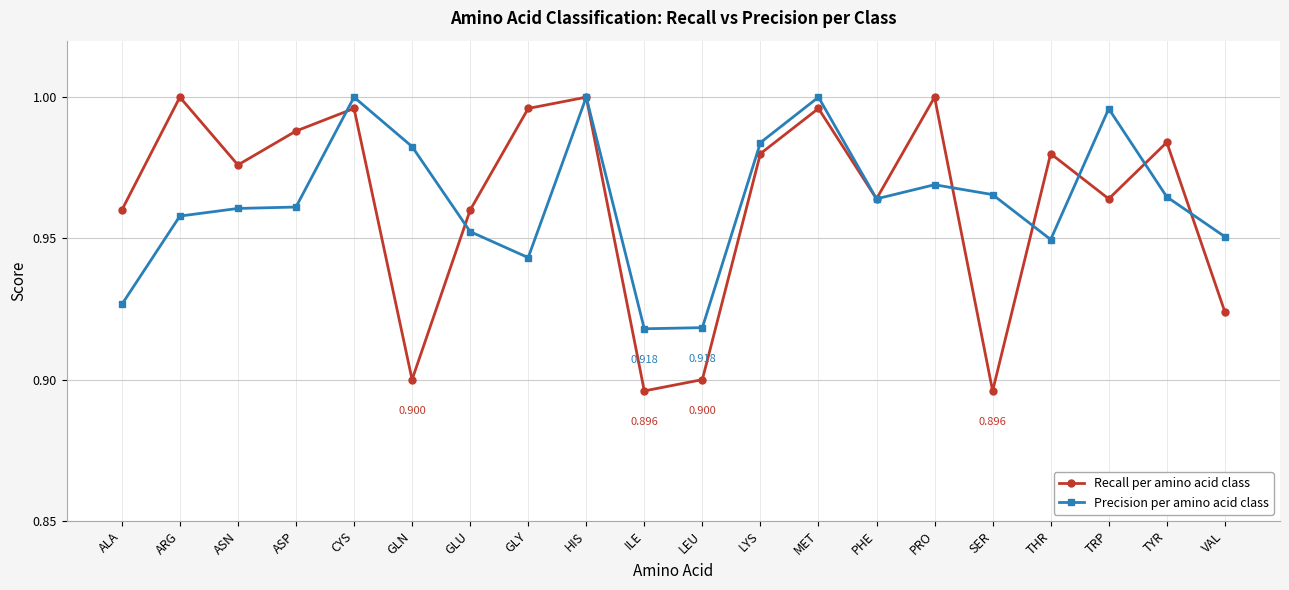

Rank the series at PRO from lowest to highest value.

Precision per amino acid class, Recall per amino acid class